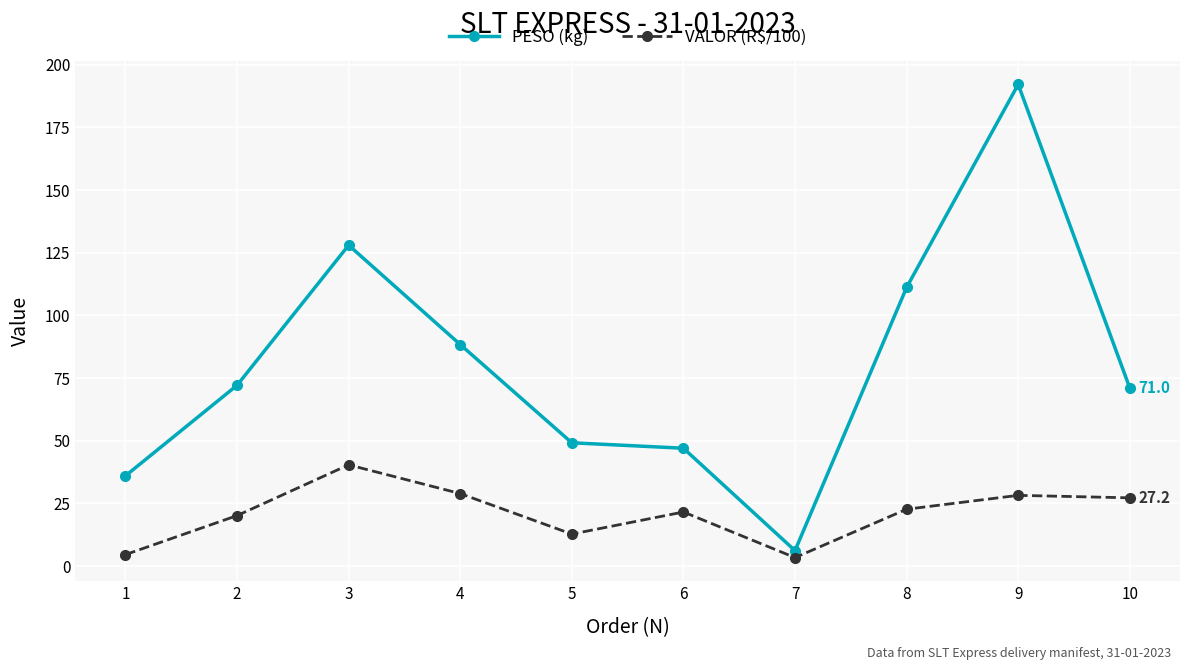

What is the maximum value shown in the chart?

192.1